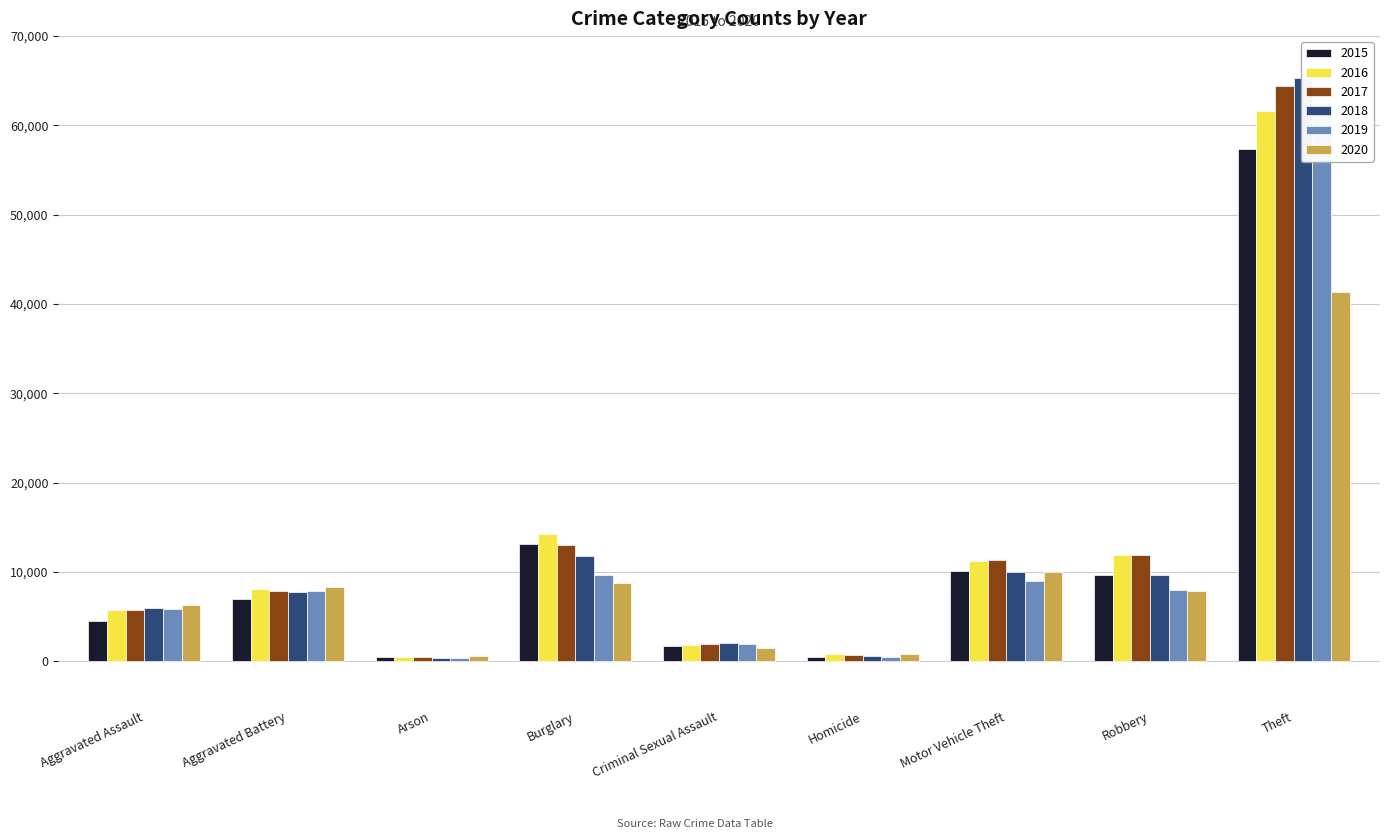

What is the spread (max minus min) of values at Burglary?

5531